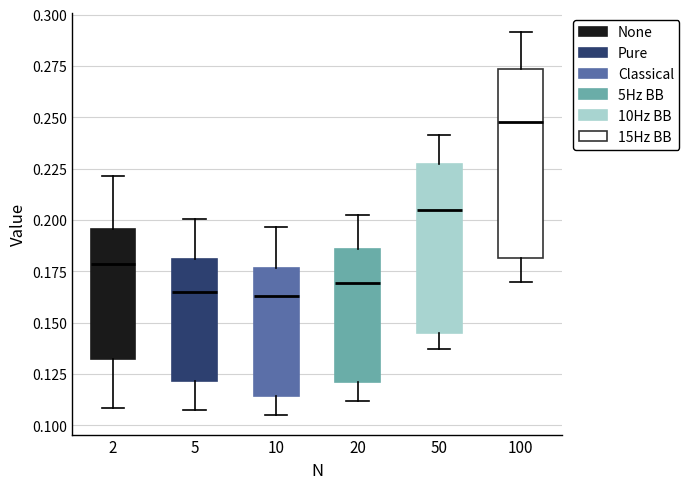

Reading left to right, transcribe this box plot: for each box, give where its median line is, the range the box spans, and where its two whiskers end, as read against the y-axis. The values are not printed on the chart, so give them approximately, as read against the axis.

2: median 0.180, box 0.130 to 0.195, whiskers 0.110 to 0.220
5: median 0.165, box 0.120 to 0.180, whiskers 0.110 to 0.200
10: median 0.165, box 0.115 to 0.175, whiskers 0.105 to 0.195
20: median 0.170, box 0.120 to 0.185, whiskers 0.110 to 0.205
50: median 0.205, box 0.145 to 0.225, whiskers 0.135 to 0.240
100: median 0.250, box 0.180 to 0.275, whiskers 0.170 to 0.290